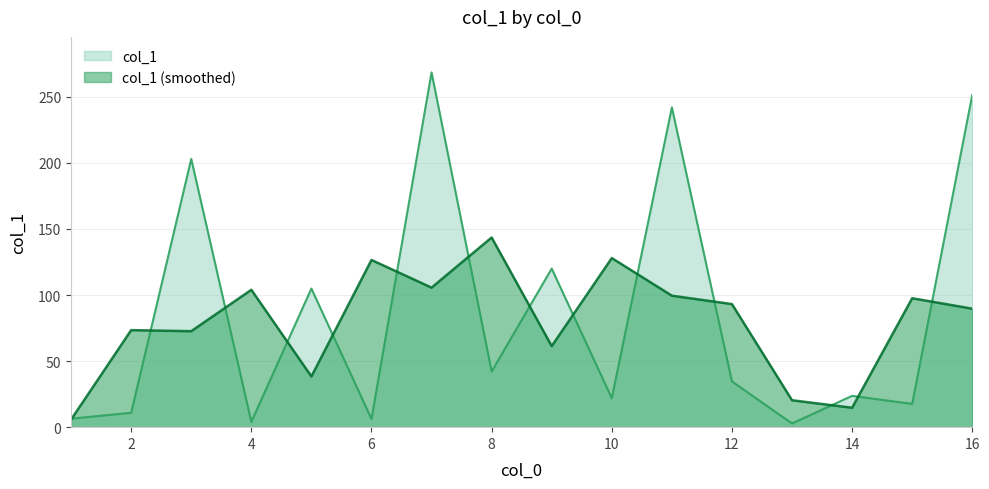

The value at 15 is 17.6. True or false?

True